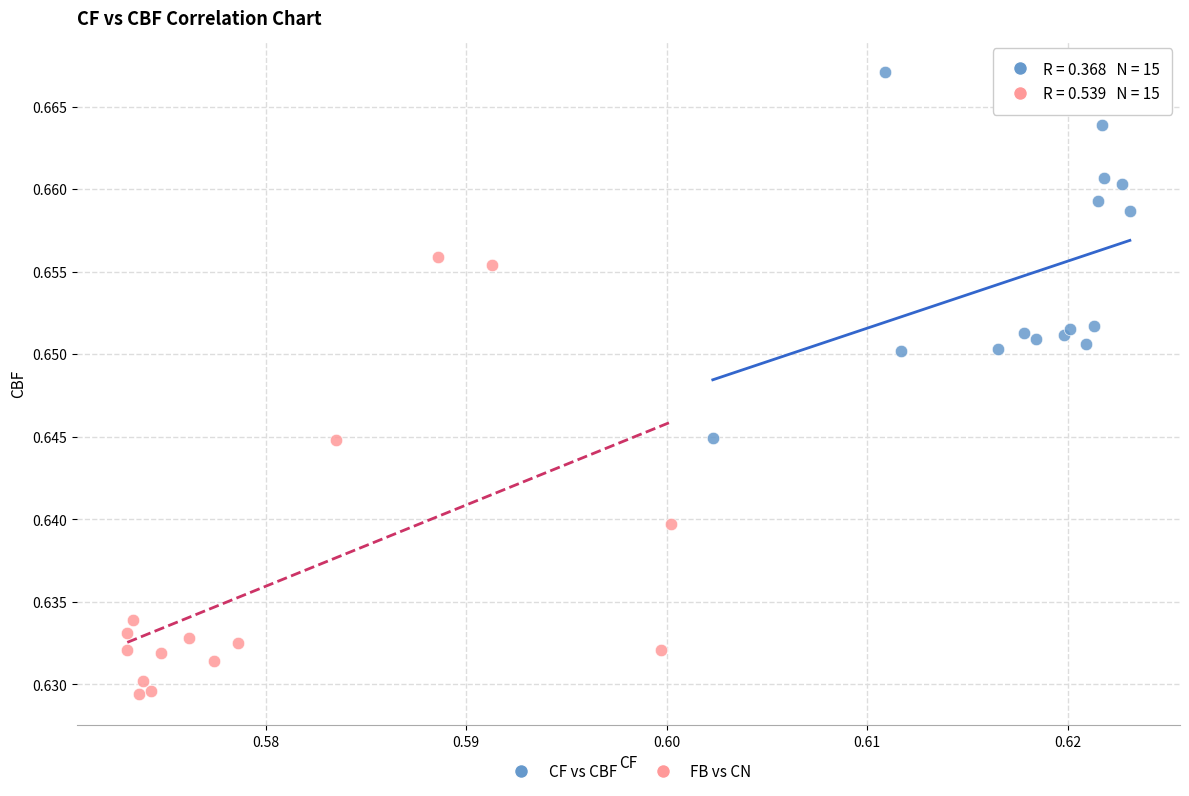

What are all the series names shown in the legend?

CF vs CBF, FB vs CN